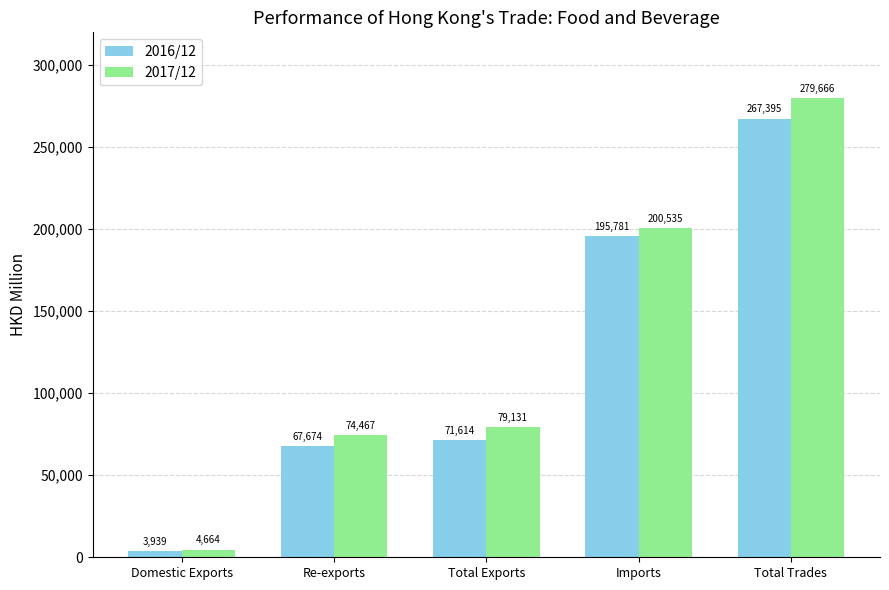

What position from the right is Domestic Exports?

5